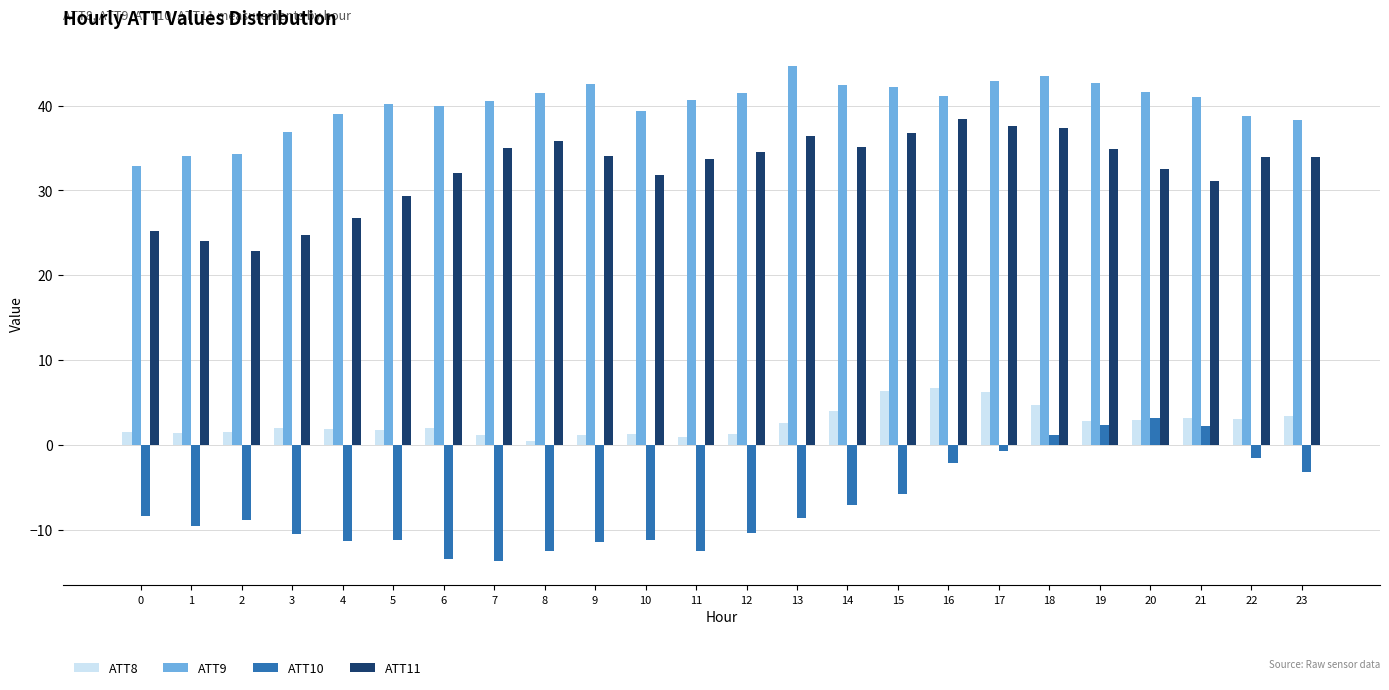

The ATT8 series shows 1.1 at 7. True or false?

True